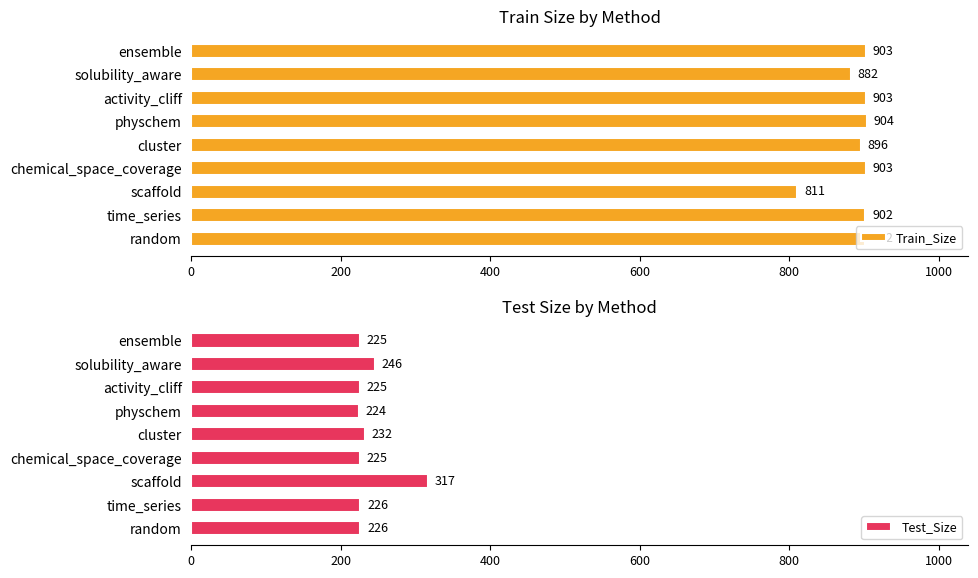

What is the average value of the Train_Size series?

890